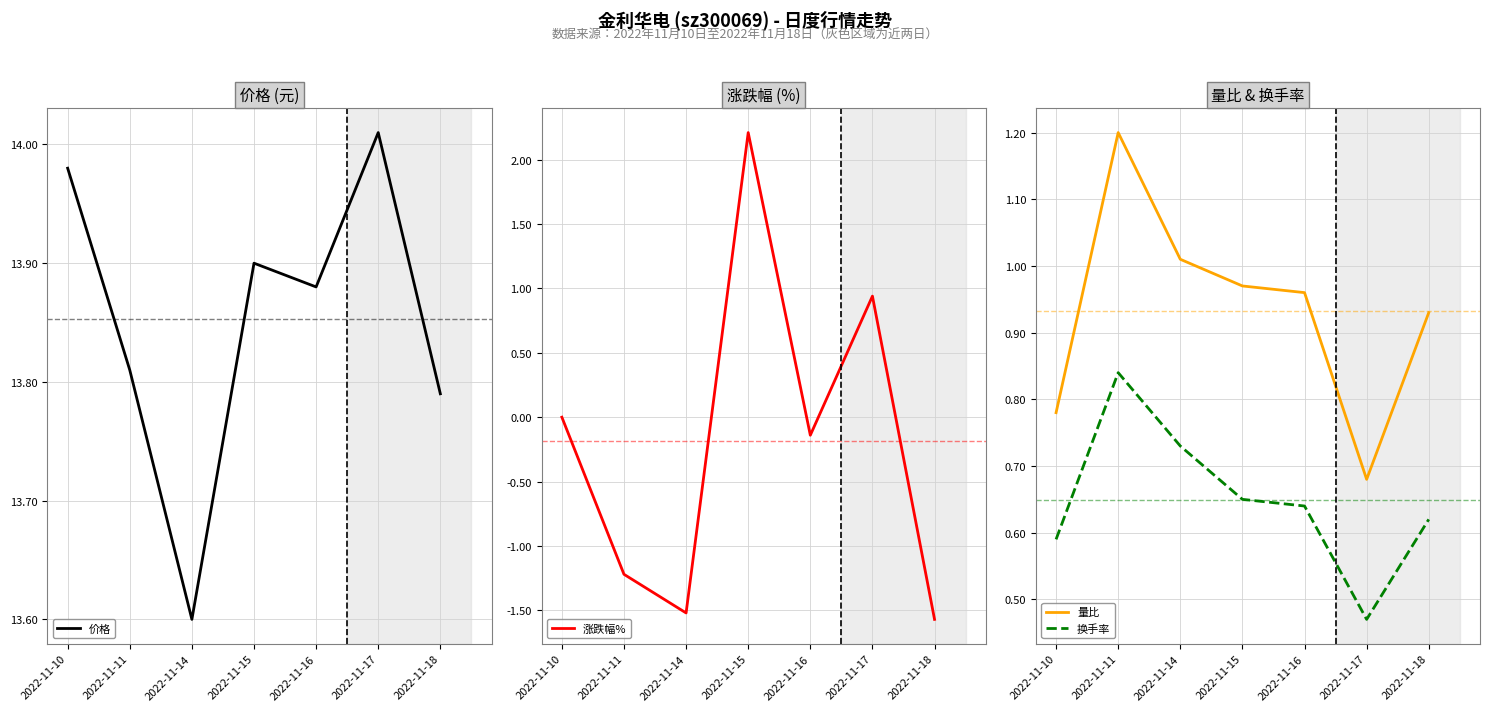

Reading left to right, transcribe all the data shown in this chart.

价格: 14.0	13.8	13.6	13.9	13.9	14.0	13.8
涨跌幅%: 0.0	-1.2	-1.5	2.2	-0.1	0.9	-1.6
量比: 0.8	1.2	1.0	1.0	1.0	0.7	0.9
换手率: 0.6	0.8	0.7	0.7	0.6	0.5	0.6